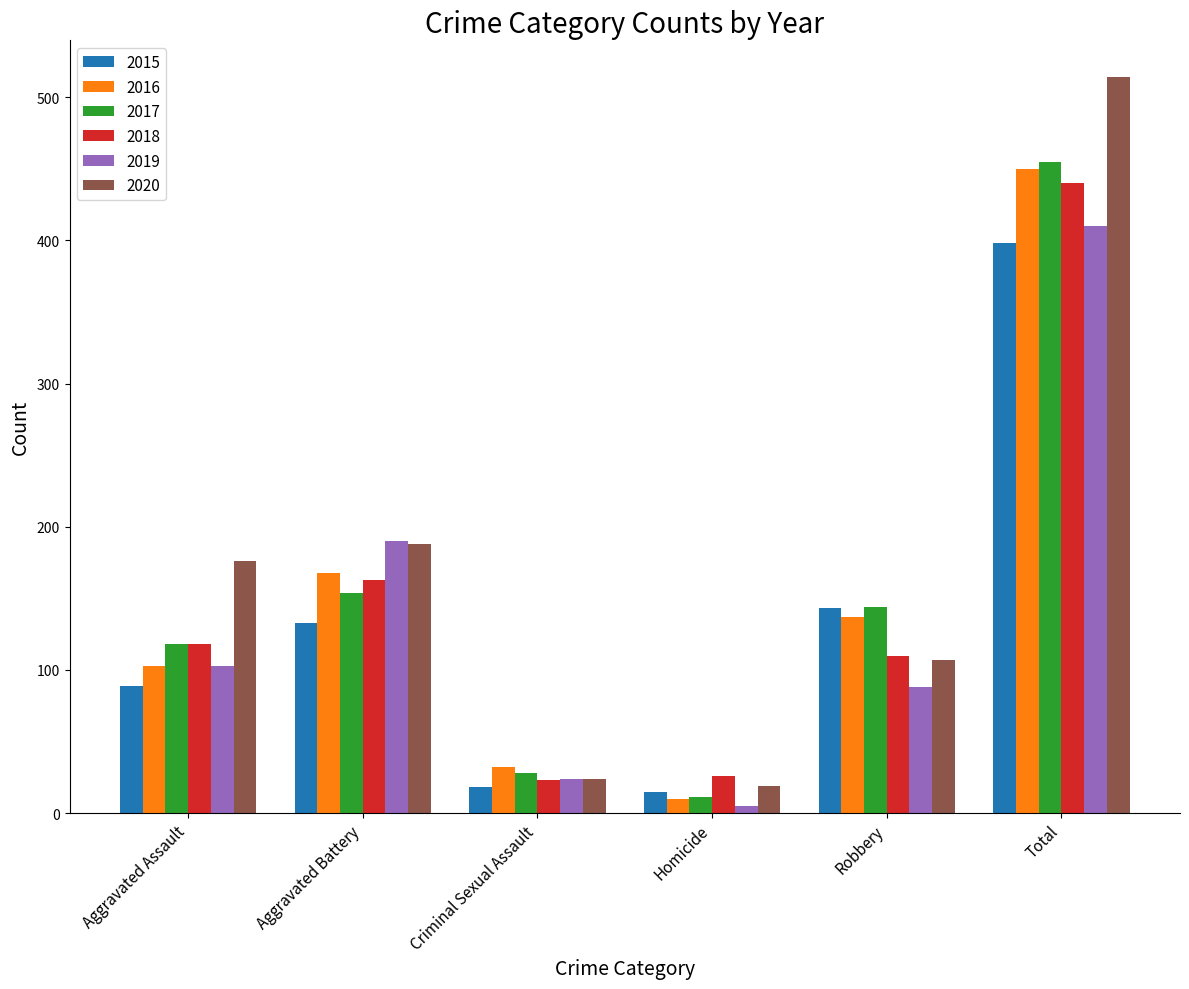

How many data points does each series have?

6